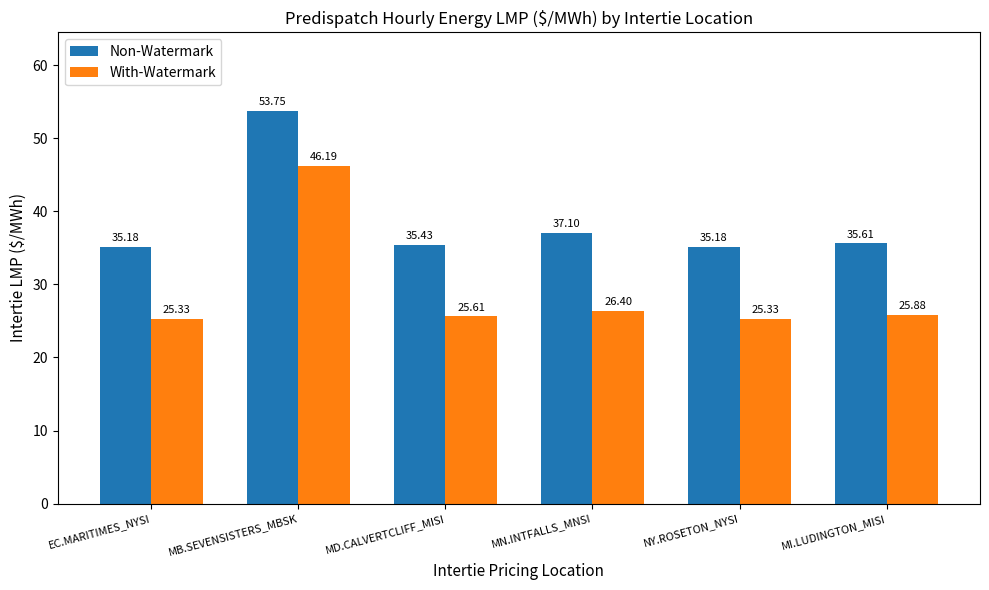

At which category is the sum across all series the highest?

MB.SEVENSISTERS_MBSK